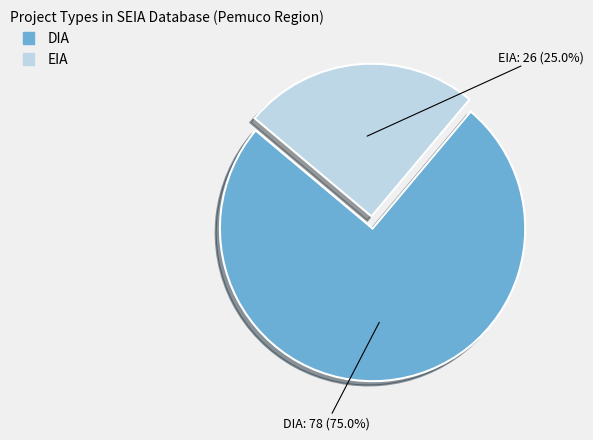

Is it true that DIA is 75% of the pie?

True